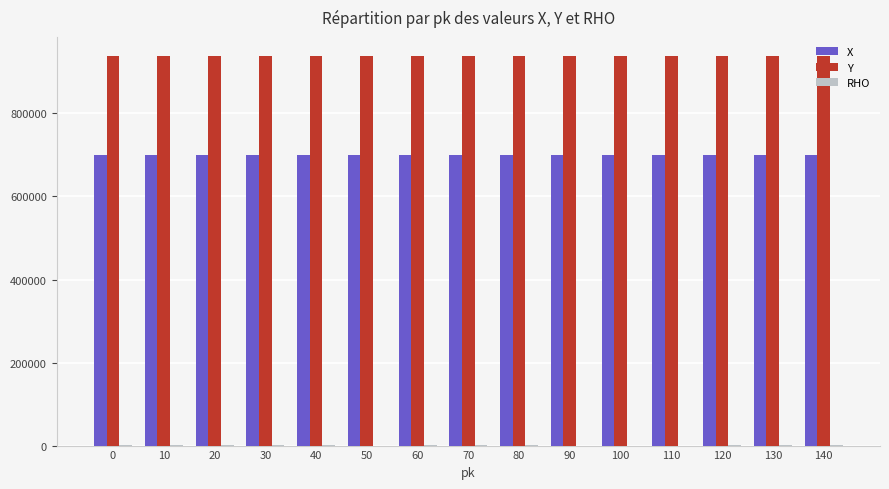

The X series shows 480471 at 0. True or false?

False